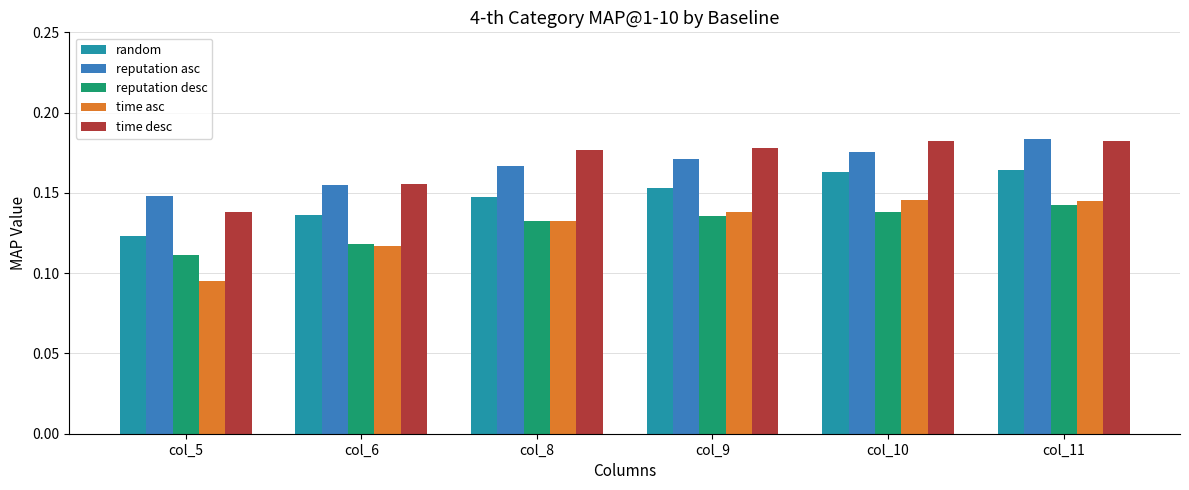

Are the bars horizontal?

No